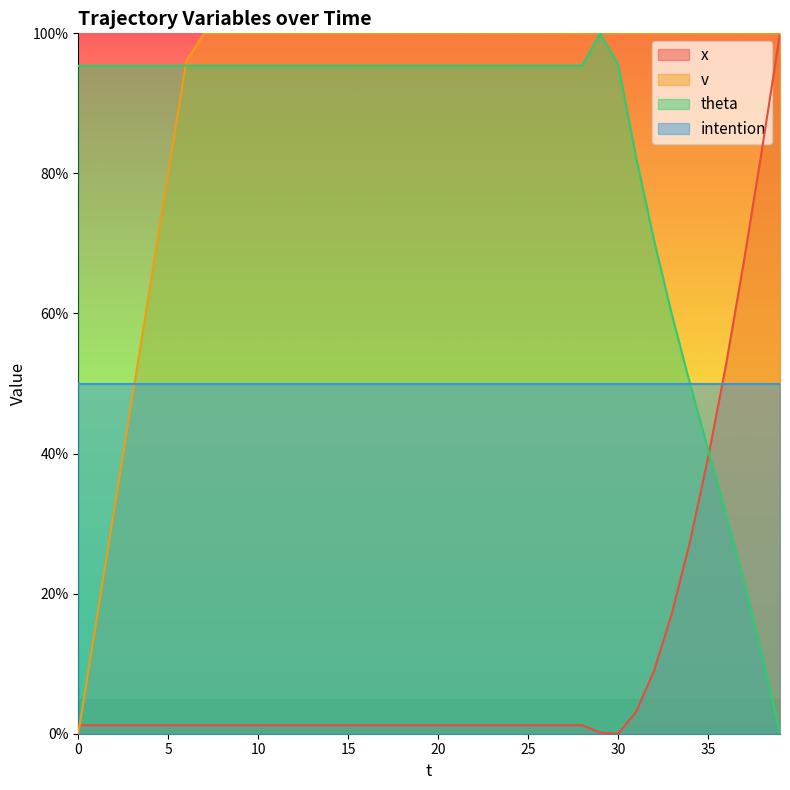

Between 24 and 27, which series saw the biggest shift?

x